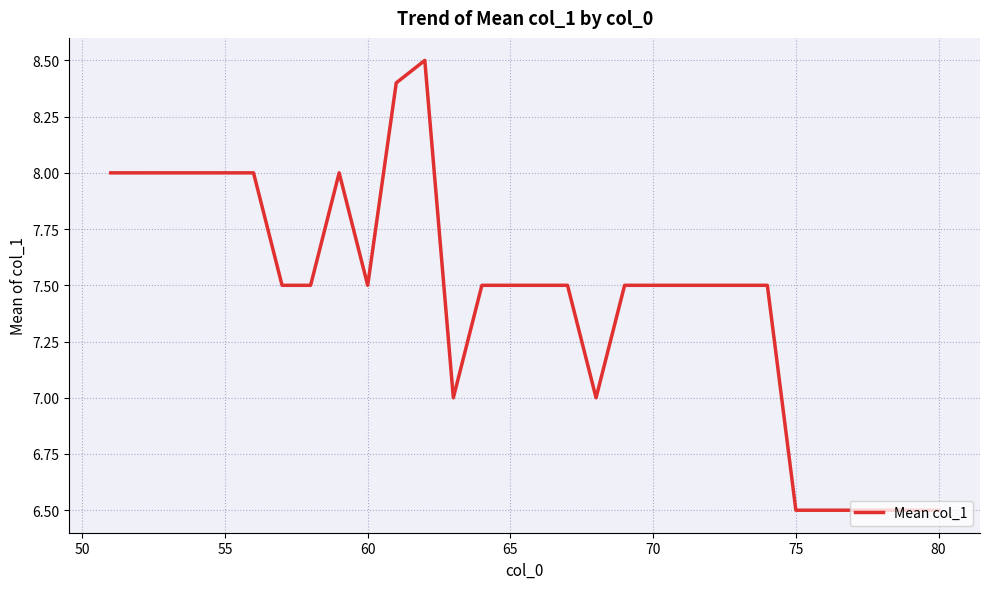

What is the minimum value shown in the chart?

6.5